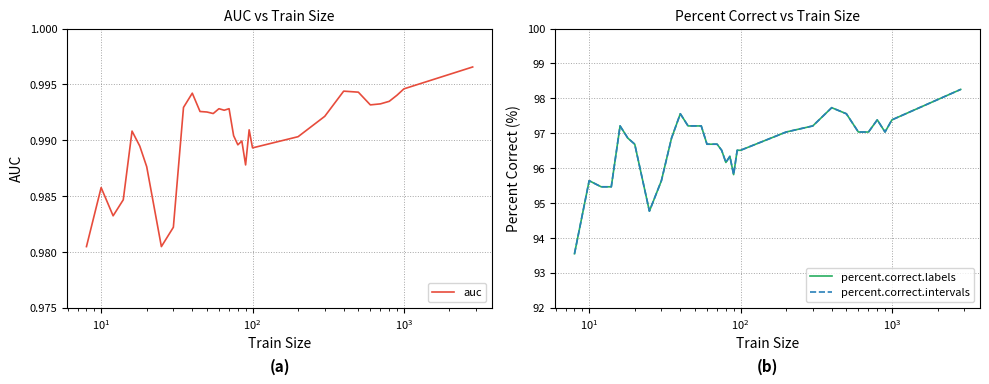

How many series are shown in this chart?

3